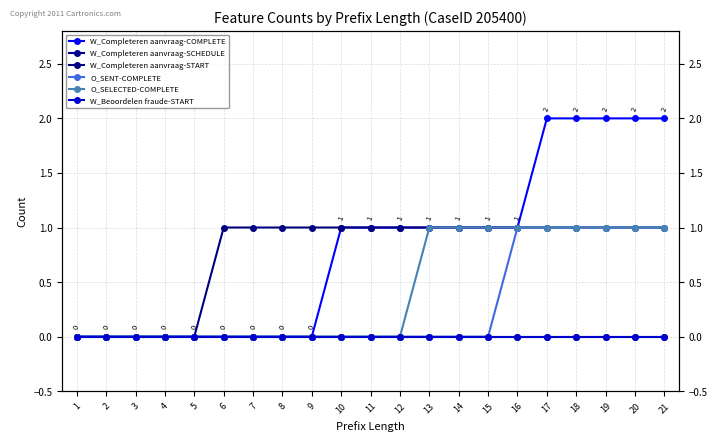

Count the W_Completeren aanvraag-START values in the range 1 to 2.

16